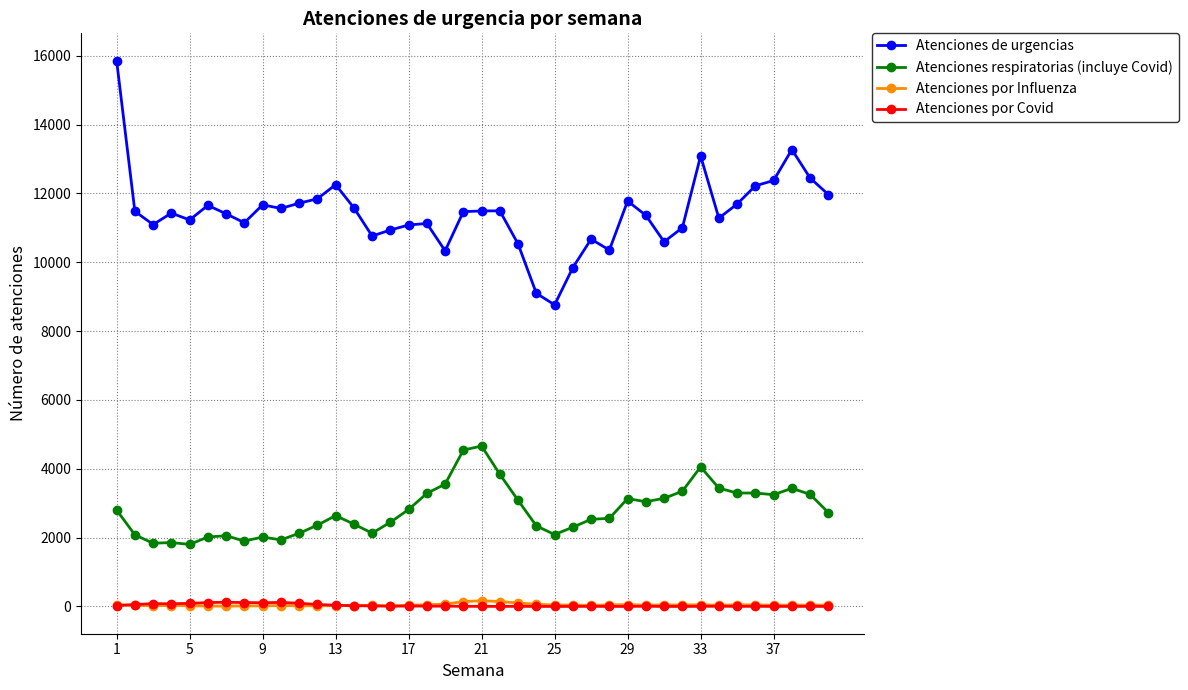

Which series has the largest range (max minus min)?

Atenciones de urgencias